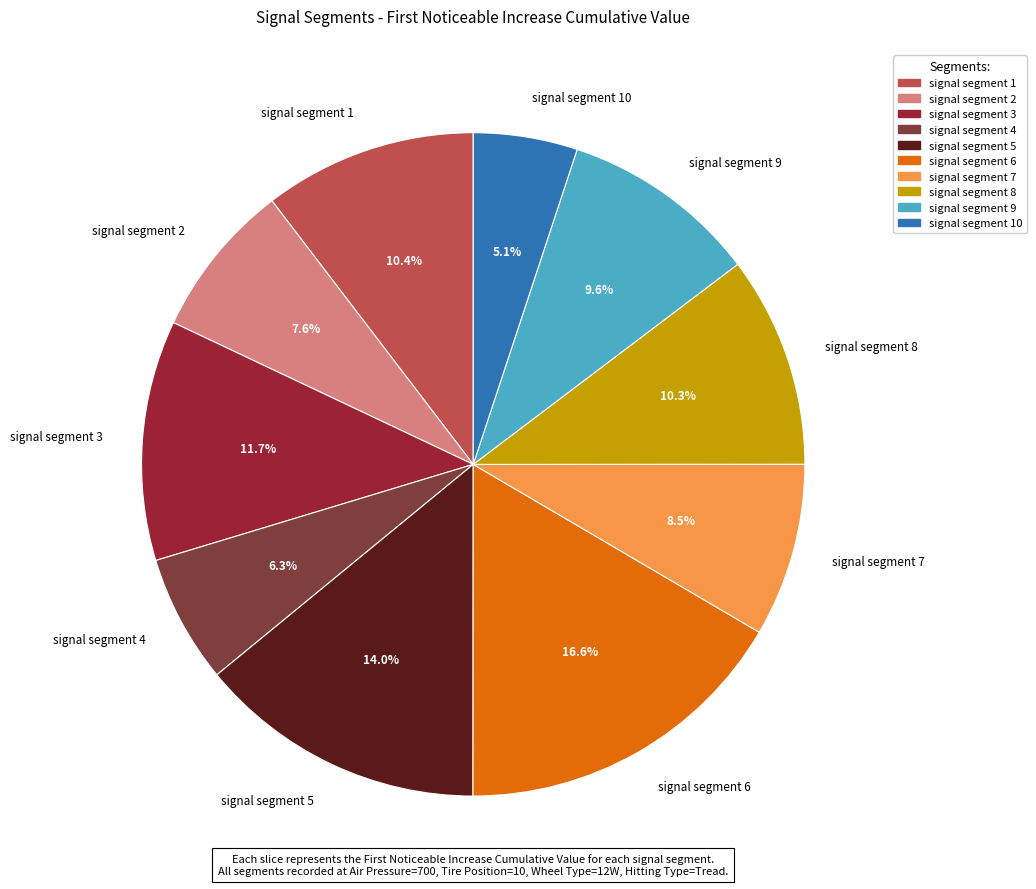

Is the sum of signal segment 6 and signal segment 3 greater than half?

No